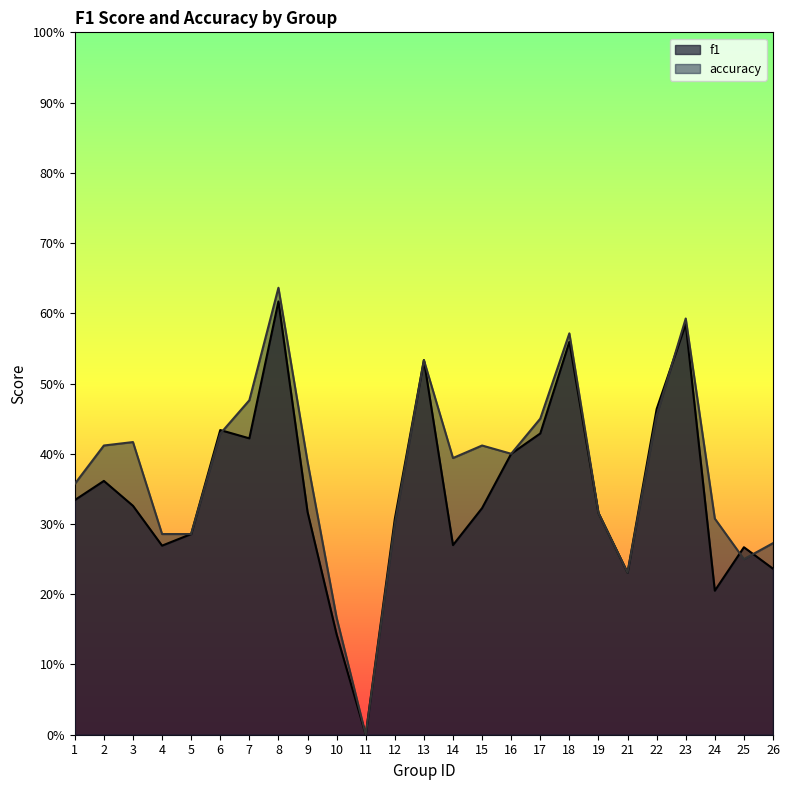

What is the value of the f1 point at the 5th from the left?

0.3